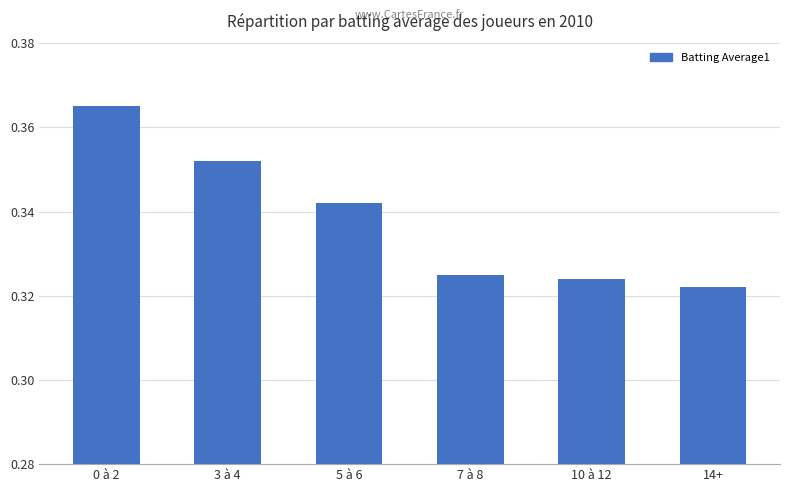

At which category does the chart reach its minimum across all series?

14+